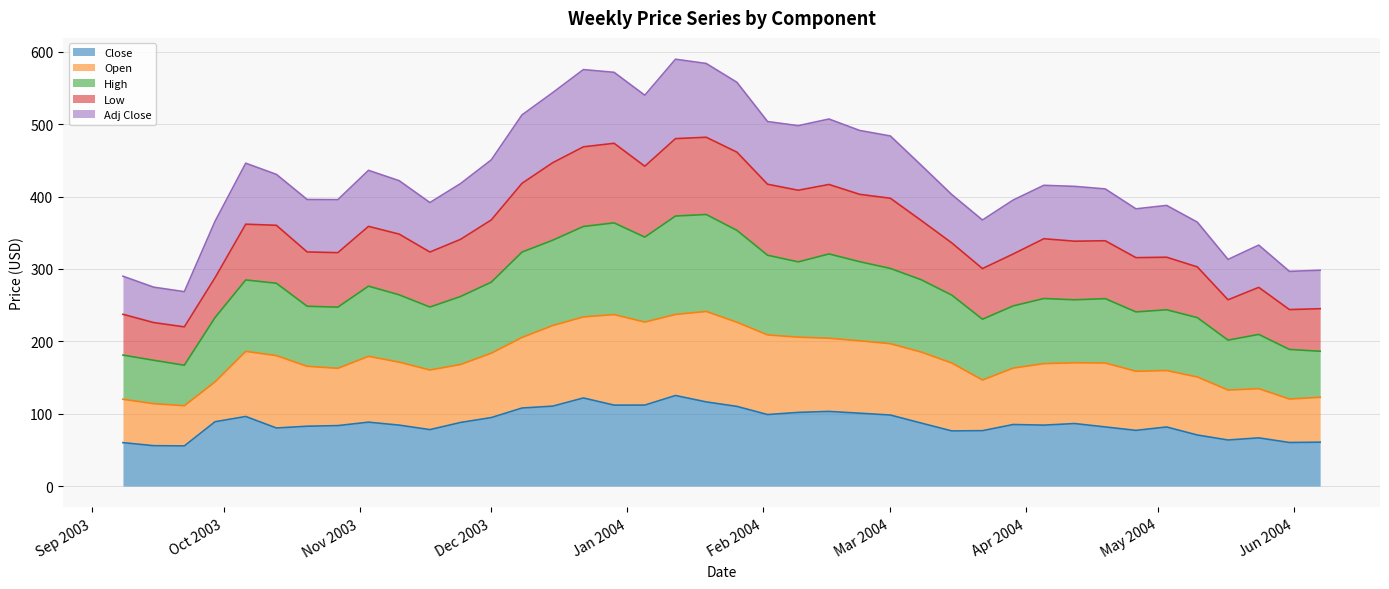

What is the highest value of the Close series?

125.2